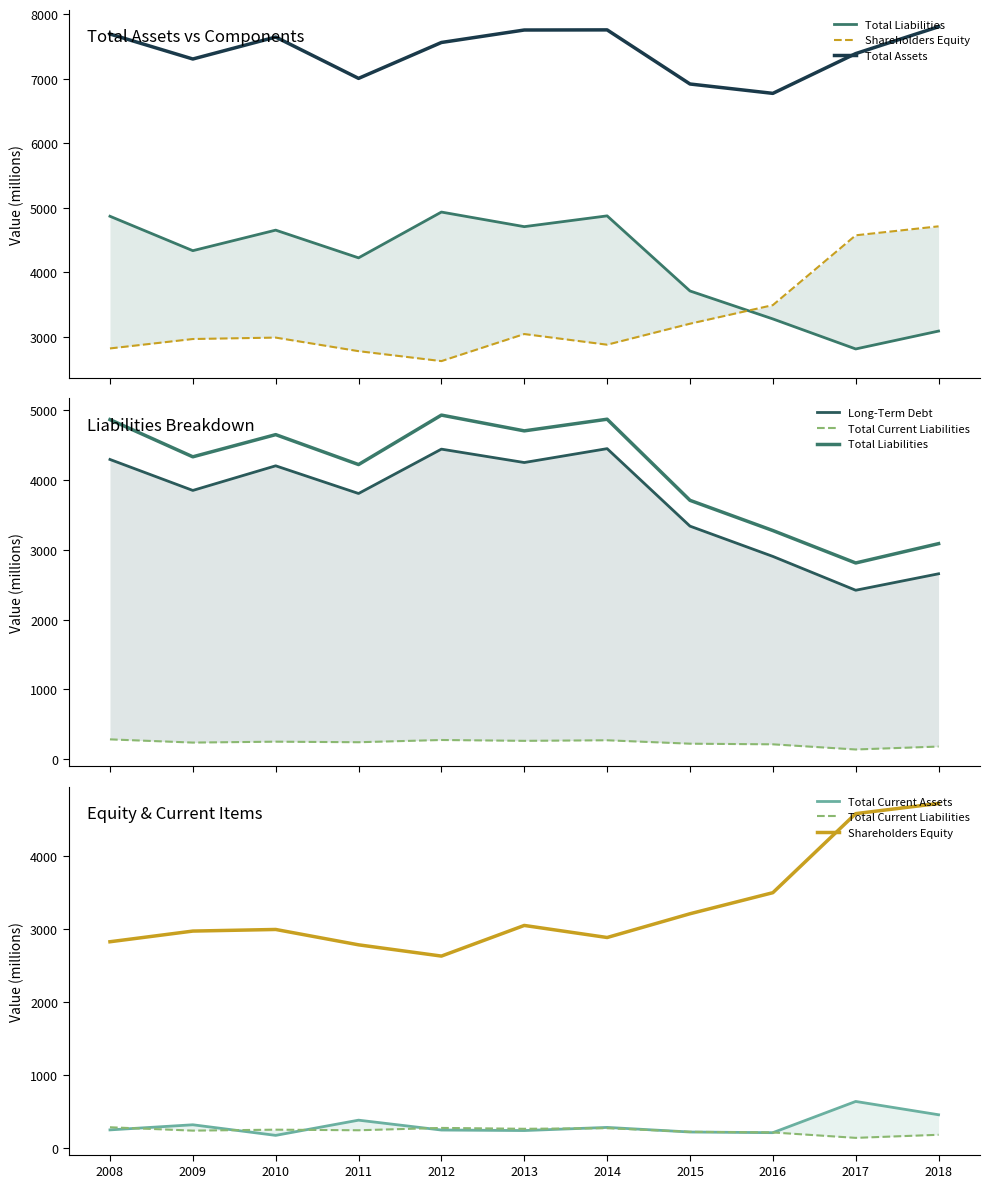

What is the maximum value for Total Current Liabilities?

285